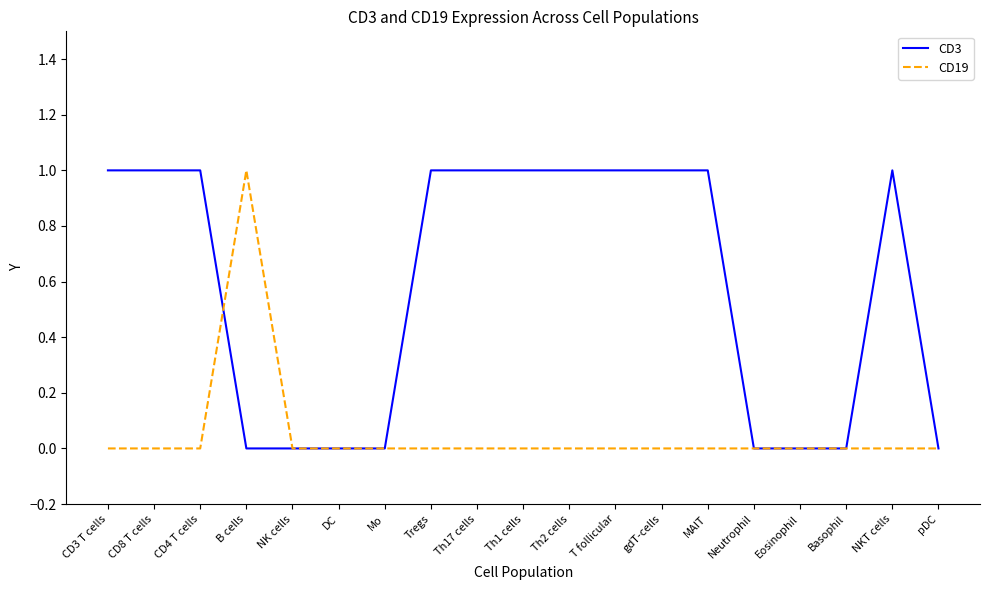

What is the difference between the highest and lowest values at gdT-cells?

1